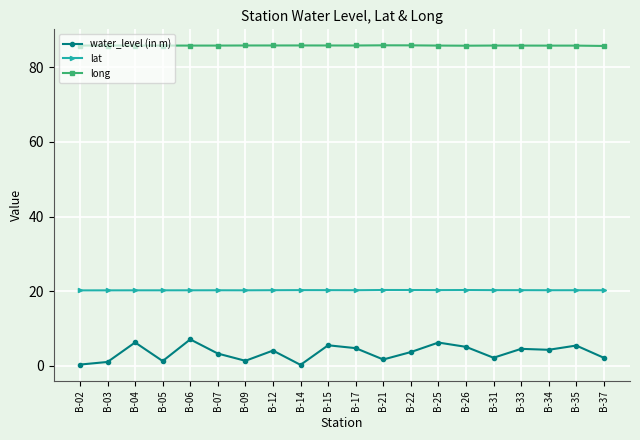

True or false: water_level (in m) and lat cross at least once.

False